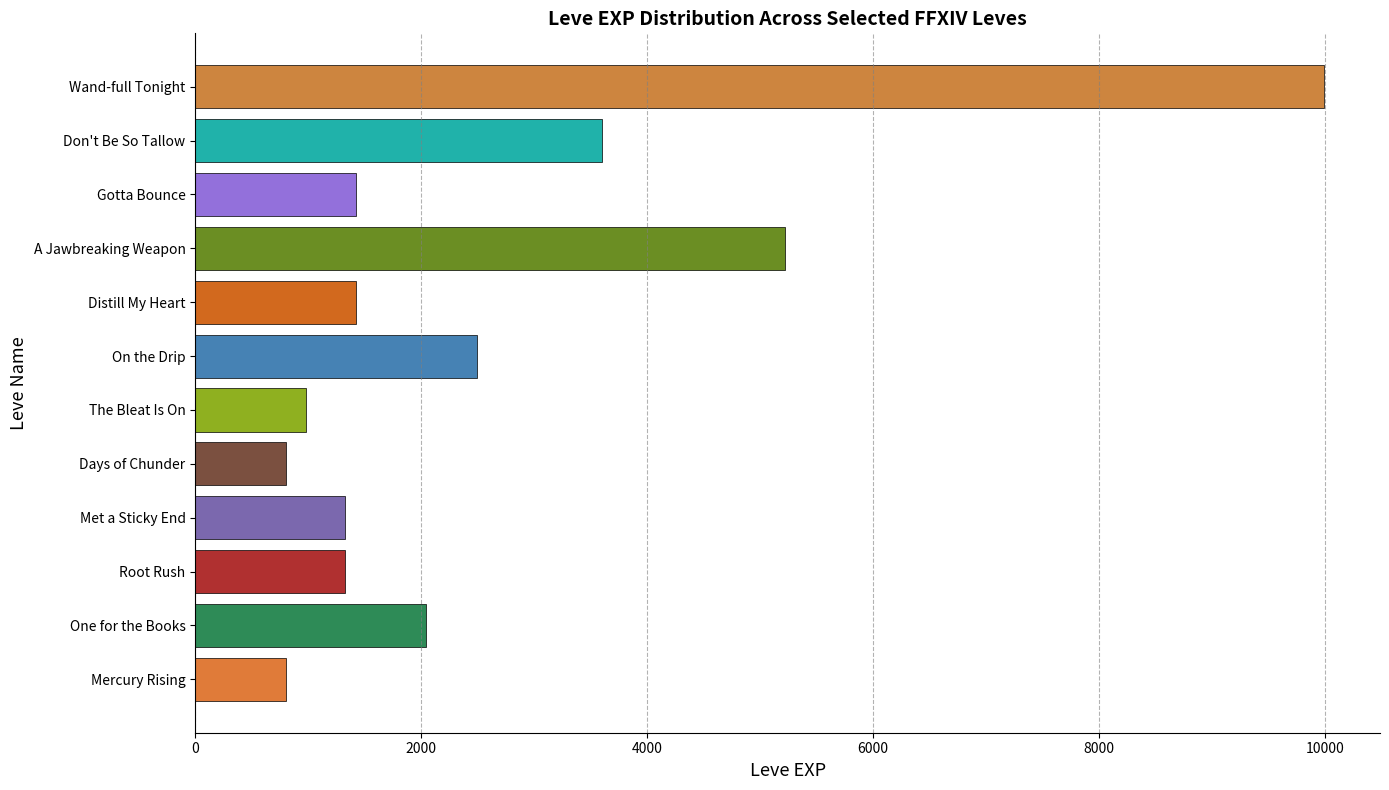

What is the sum of all values?

31420